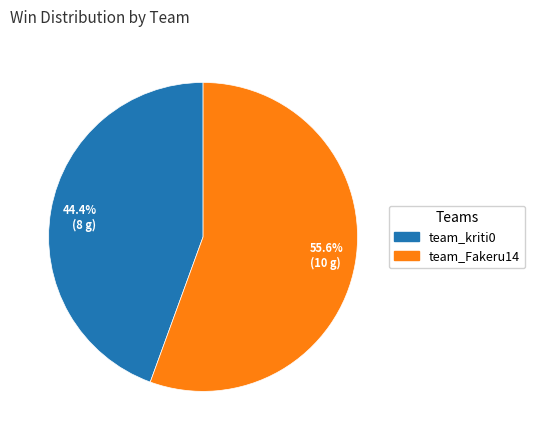

Count the number of slices in the pie.

2